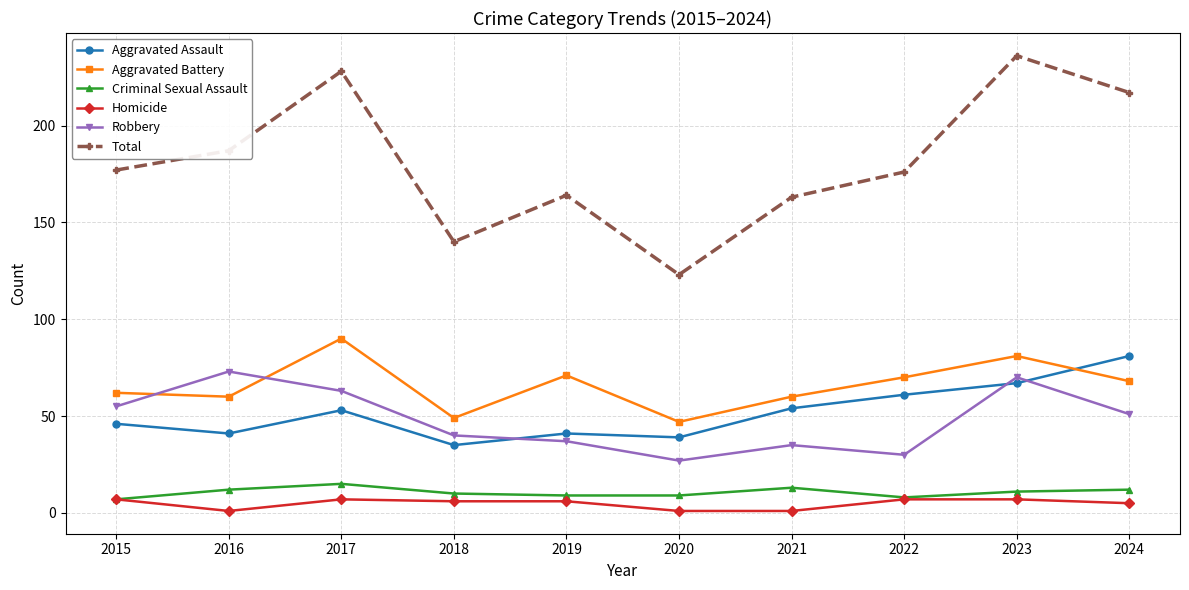

True or false: Robbery has a value of 16 at 2022.

False